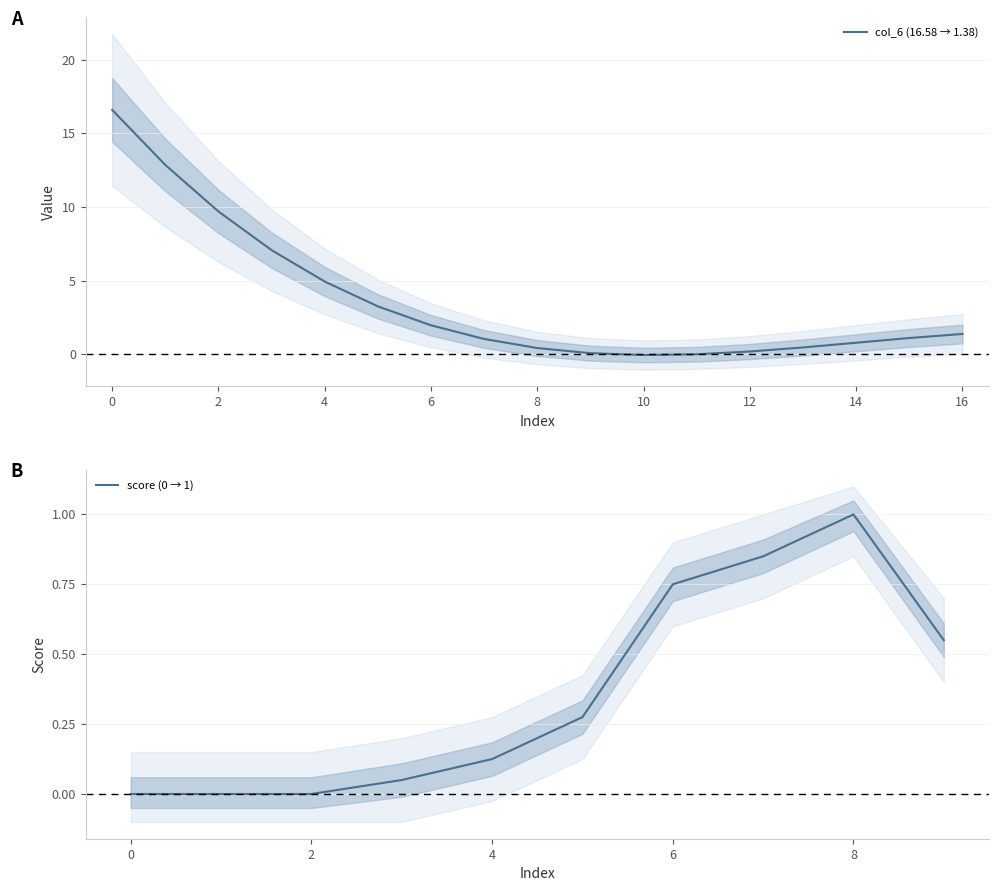

The value of score (0 → 1) at 6 is 0.3. True or false?

False